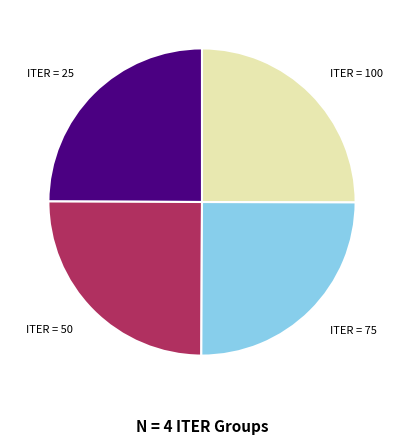

Count the number of slices in the pie.

4